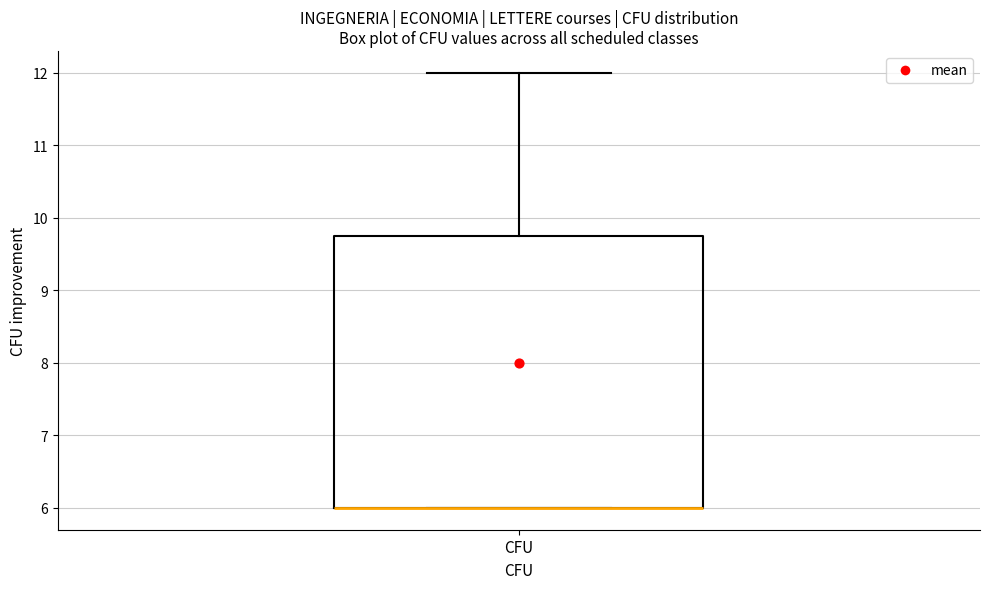

Where is the lower edge of the box for CFU on the y-axis? The values are not printed on the chart, so give them approximately, as read against the axis.

6.0